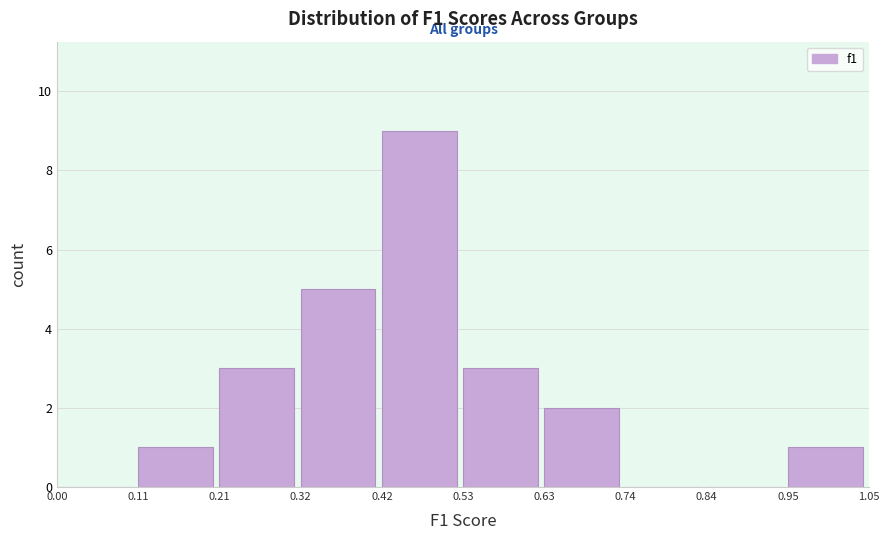

Reading left to right, list every bar in this chart as the range it spans on the x-axis followed by its height. The values are not printed on the chart, so give them approximately, as read against the axis.

0.00 to 0.11: 0
0.11 to 0.21: 1
0.21 to 0.32: 3
0.32 to 0.42: 5
0.42 to 0.53: 9
0.53 to 0.63: 3
0.63 to 0.74: 2
0.74 to 0.84: 0
0.84 to 0.95: 0
0.95 to 1.05: 1